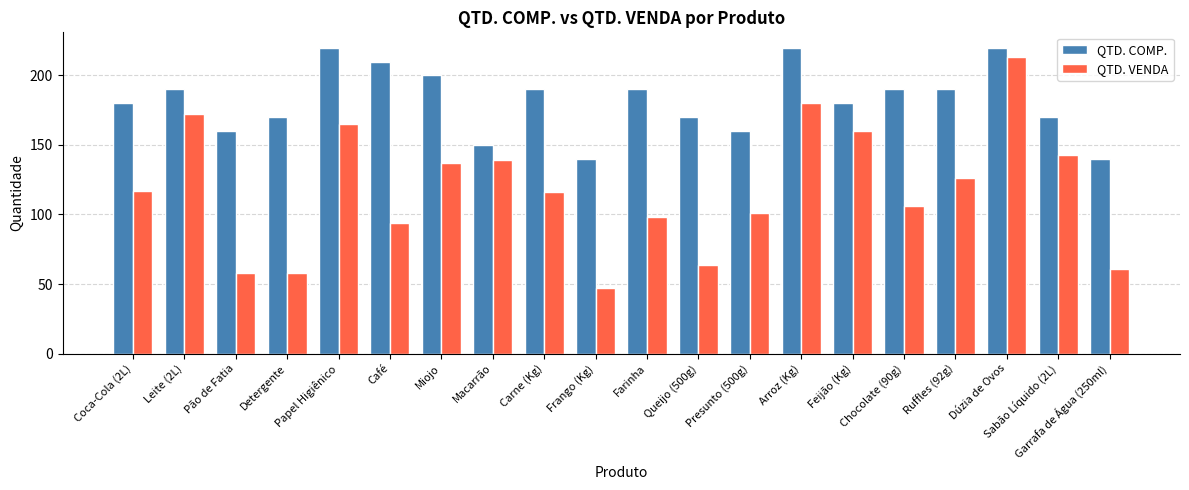

Rank the series at Queijo (500g) from lowest to highest value.

QTD. VENDA, QTD. COMP.